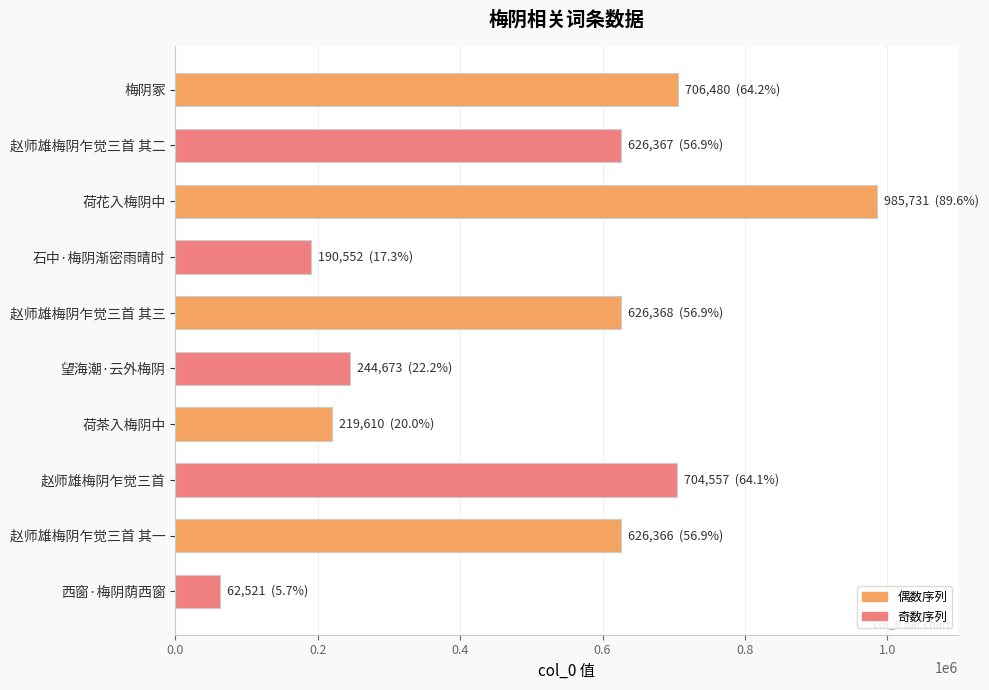

What is the change in value from 梅阴冢 to 西窗·梅阴荫西窗?

-643959